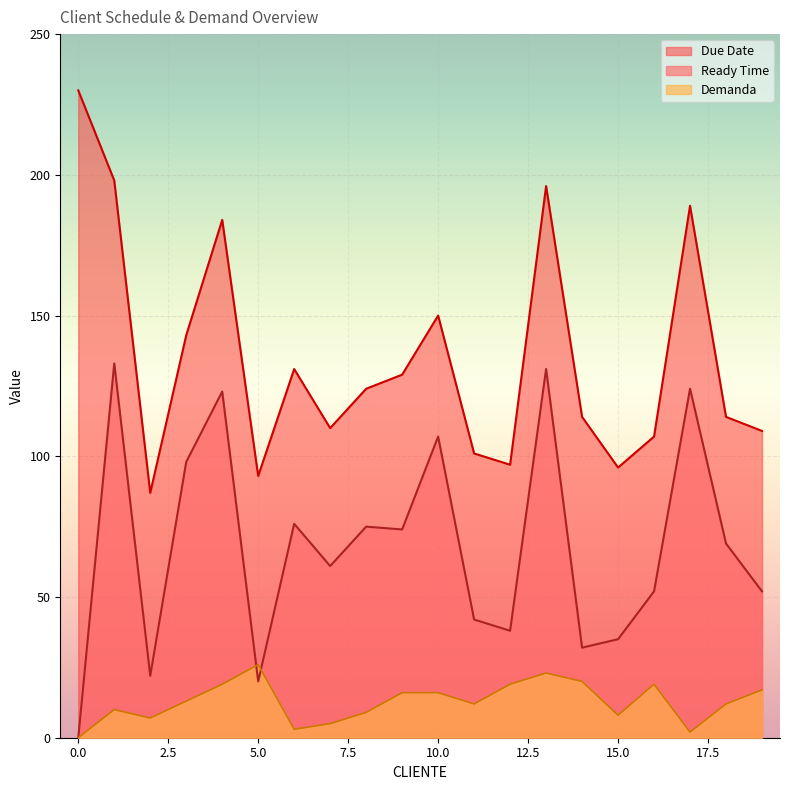

Which series has the widest spread of values?

Due Date